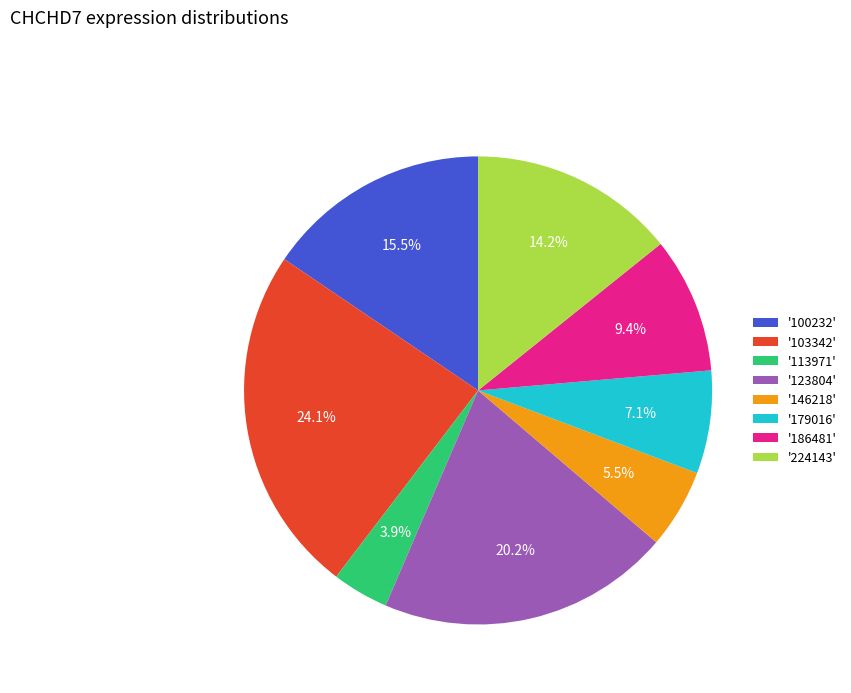

Is '113971' the majority of the pie?

No